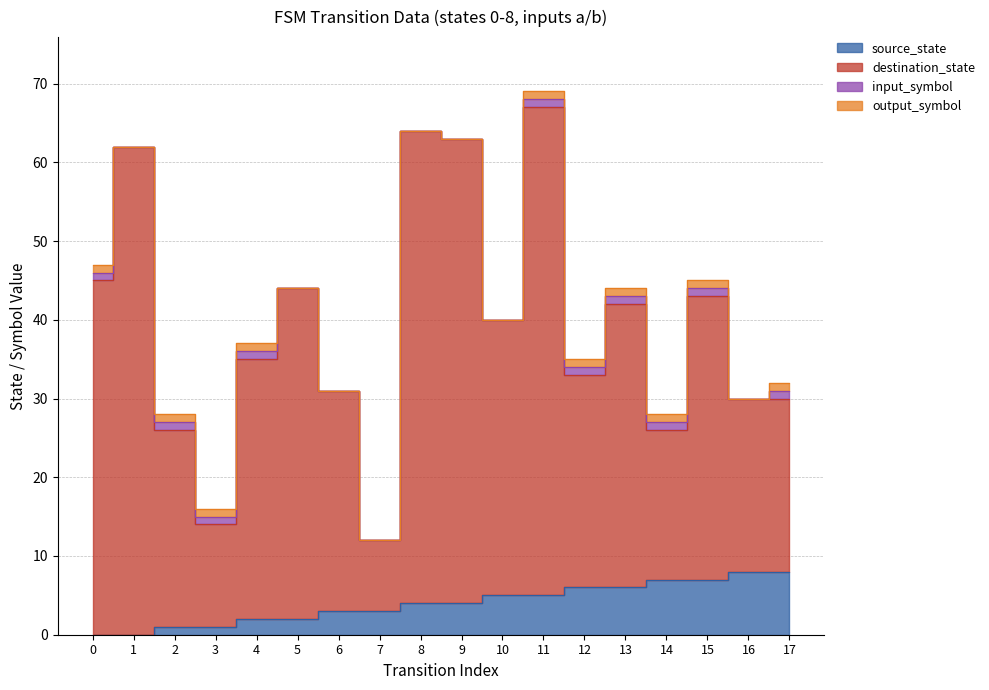

True or false: source_state and destination_state cross at least once.

False